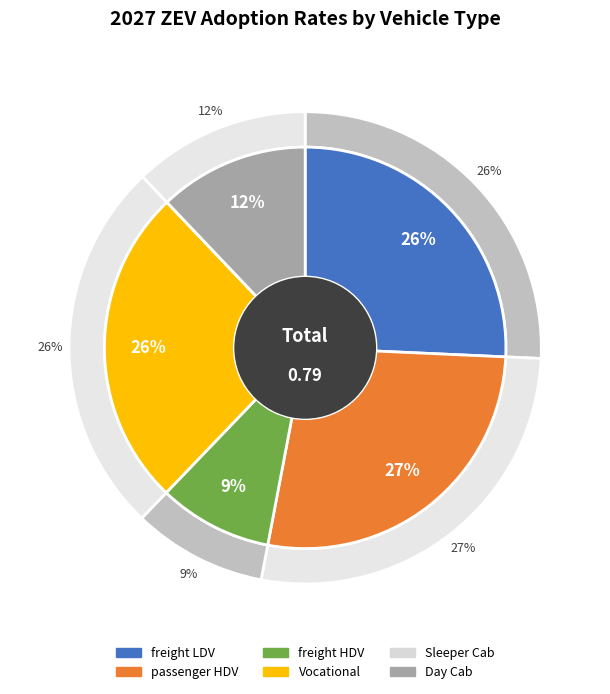

Does any single category account for the majority?

No